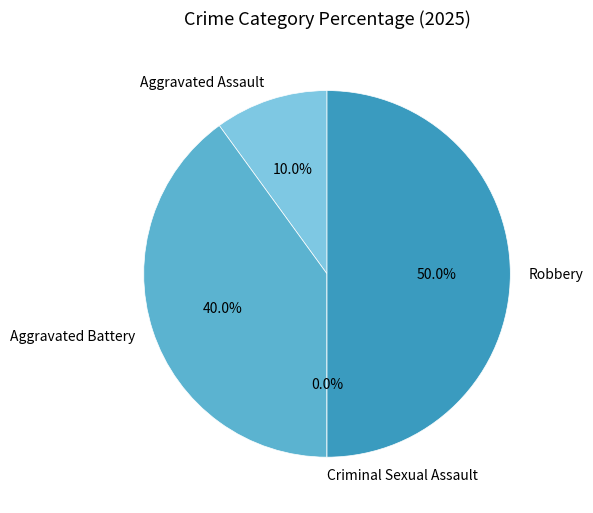

Does Aggravated Battery represent more than half of the total?

No